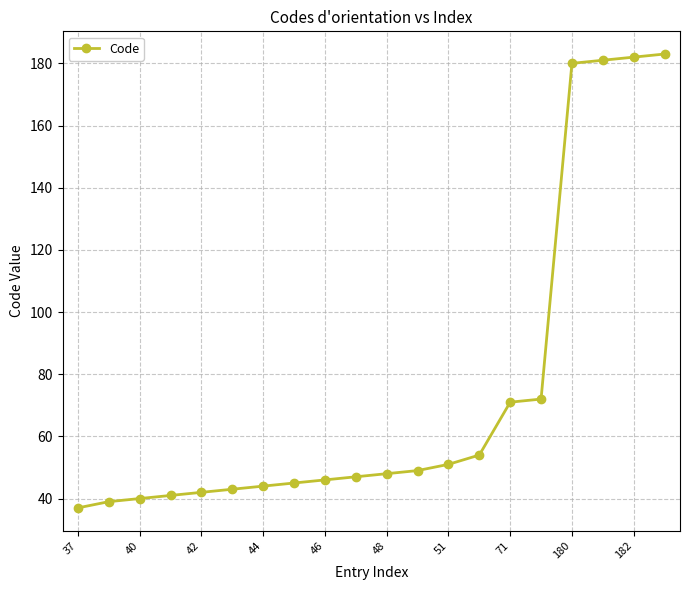

Does the chart display data point markers on the line(s)?

Yes